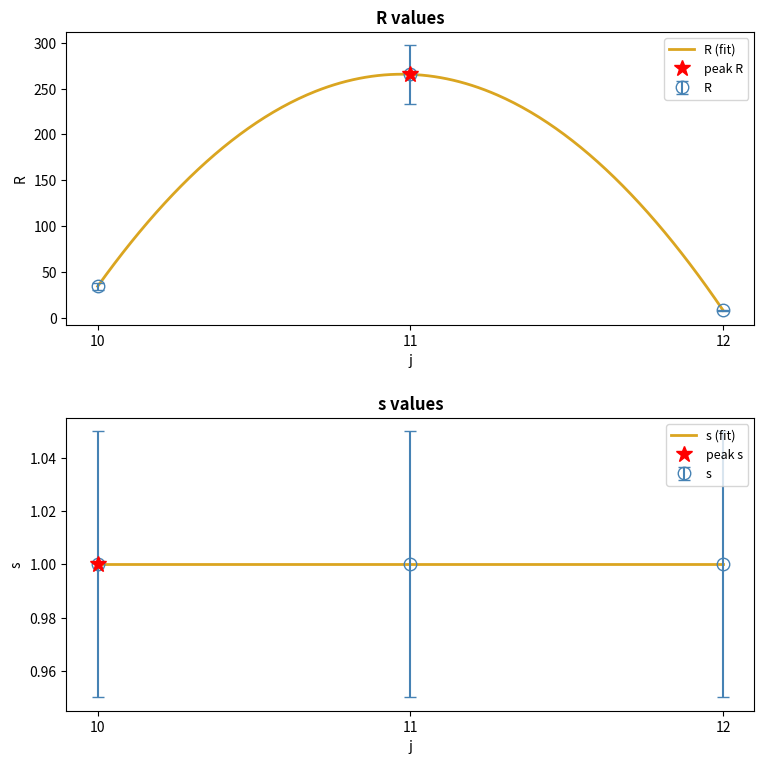

At which label does the data first exceed 38?

10